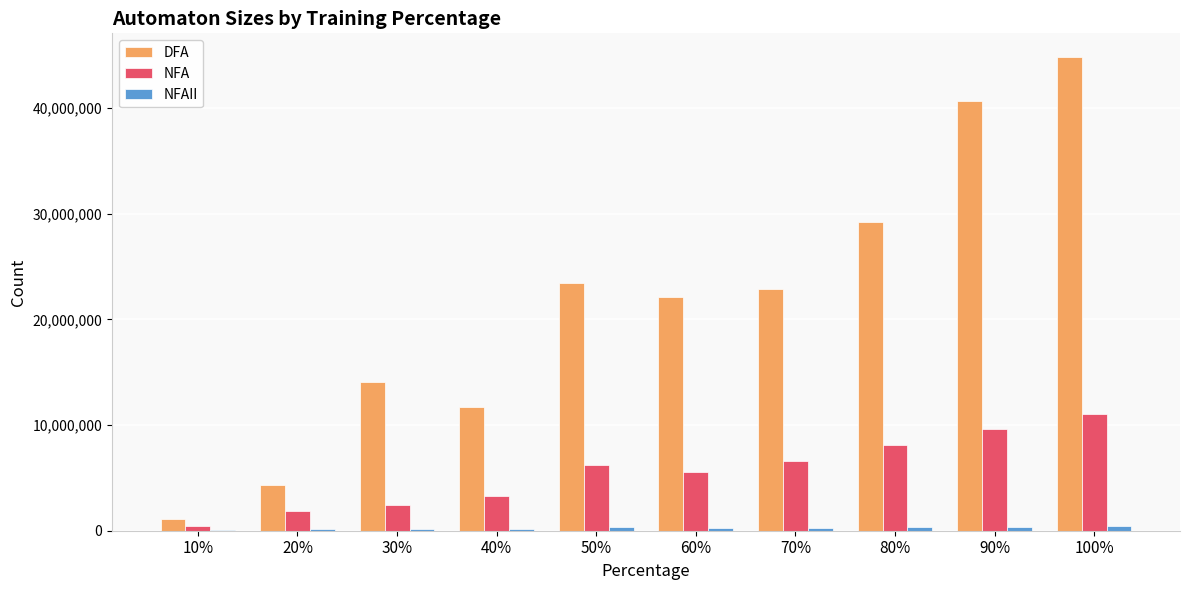

Which series has the largest total across all categories?

DFA